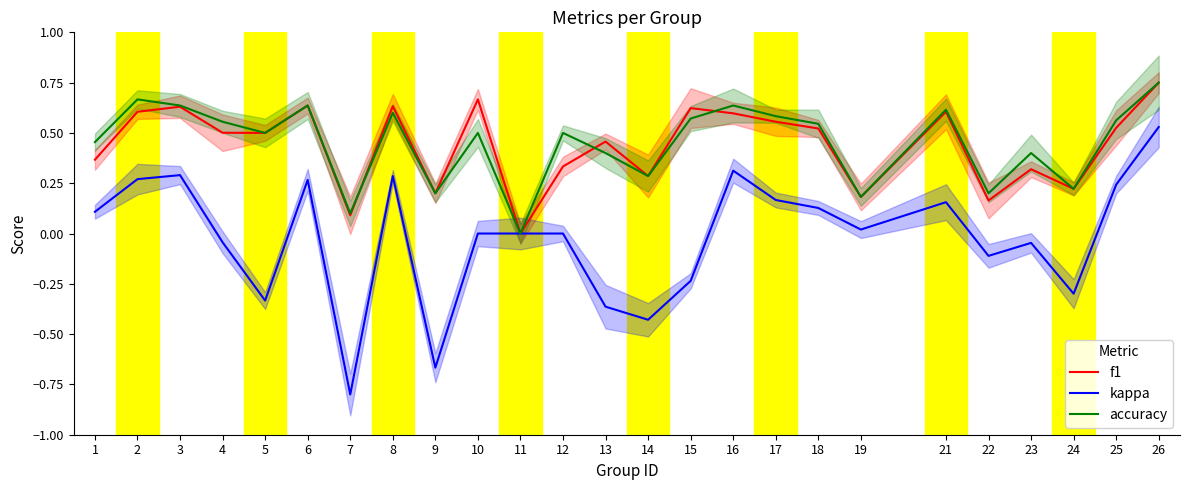

Between 3 and 10, which series saw the biggest shift?

kappa